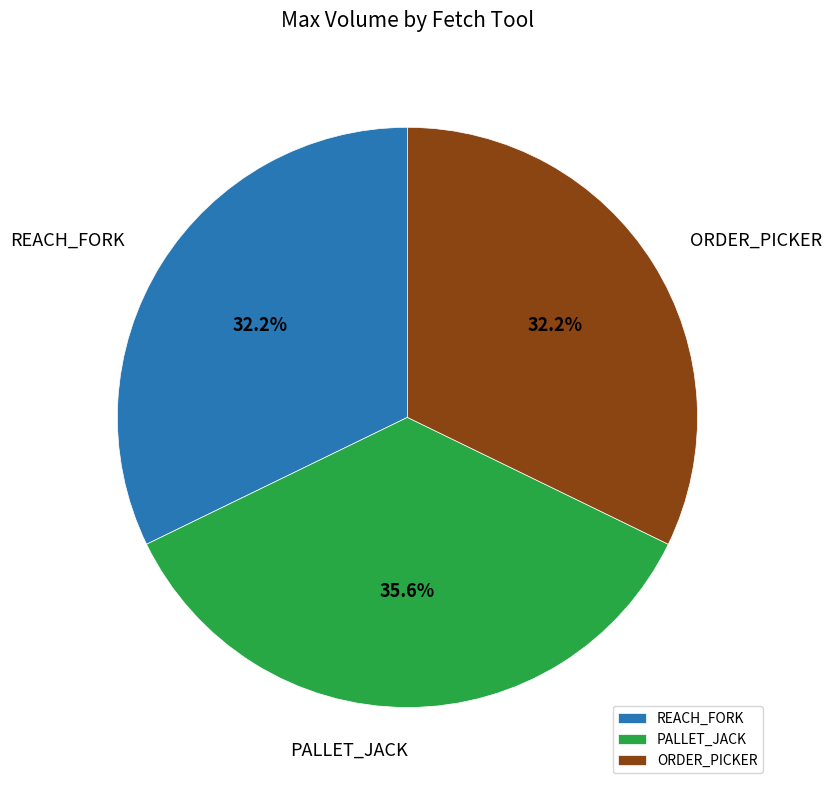

Is it true that REACH_FORK is 32% of the pie?

True